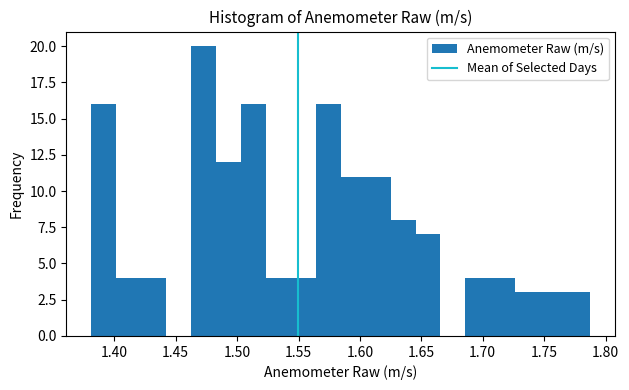

Reading left to right, transcribe this chart: for each bar, give the range it covers on the x-axis and its height. Neither the bar edges nor the heights are printed on the chart, so give them approximately, as read against the axes.

1.380 to 1.400: 16
1.400 to 1.420: 4
1.420 to 1.440: 4
1.440 to 1.465: 0
1.465 to 1.485: 20
1.485 to 1.505: 12
1.505 to 1.525: 16
1.525 to 1.545: 4
1.545 to 1.565: 4
1.565 to 1.585: 16
1.585 to 1.605: 11
1.605 to 1.625: 11
1.625 to 1.645: 8
1.645 to 1.665: 7
1.665 to 1.685: 0
1.685 to 1.705: 4
1.705 to 1.725: 4
1.725 to 1.745: 3
1.745 to 1.765: 3
1.765 to 1.785: 3